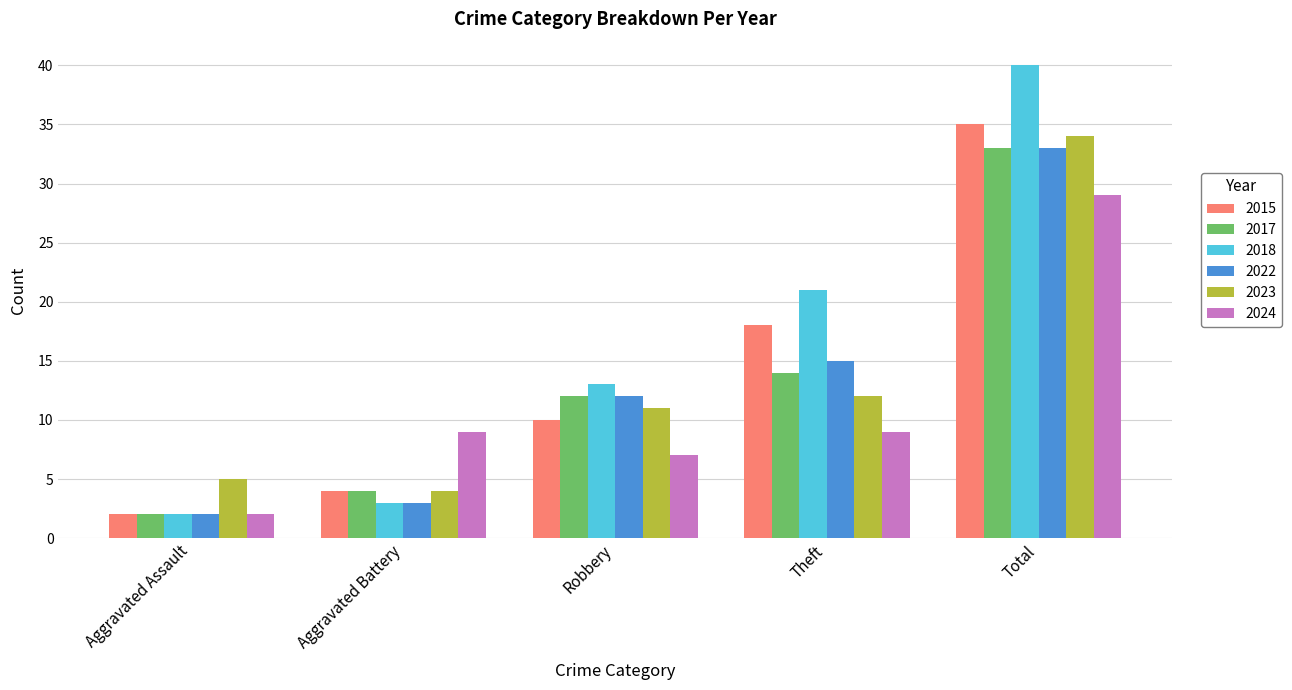

What is the sum of the 2023 values at Theft and Aggravated Battery?

16